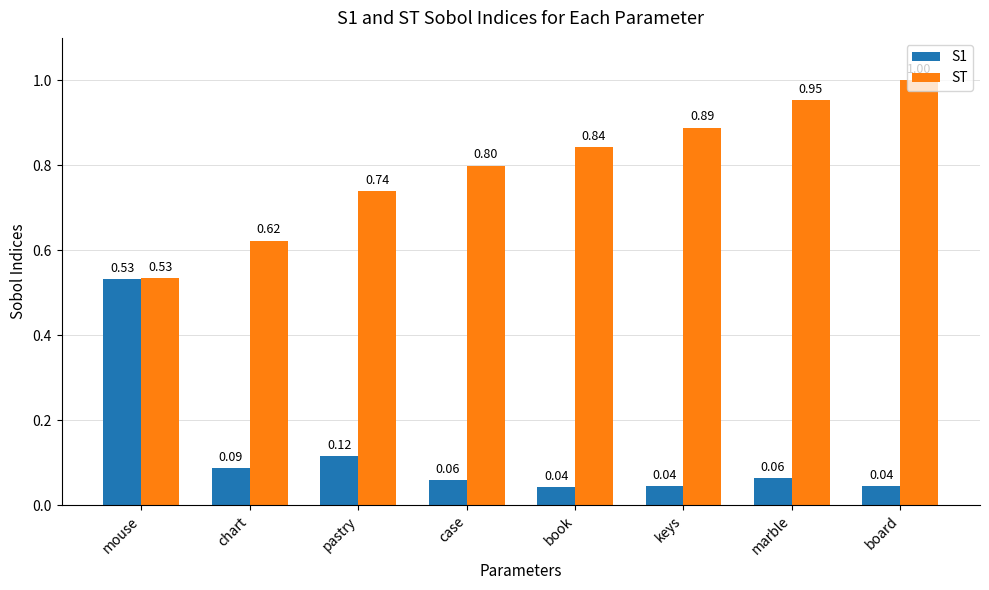

What is the sum of the ST values at pastry and marble?

1.7